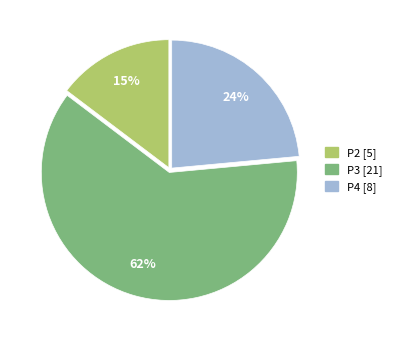

Rank the categories by value from highest to lowest.

P3, P4, P2